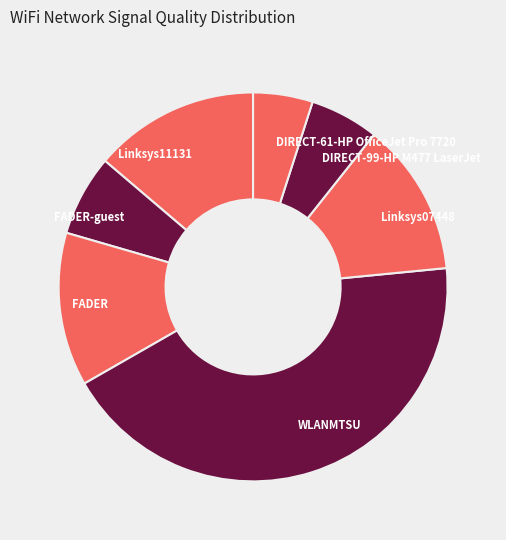

Which category has the biggest portion of the pie?

WLANMTSU